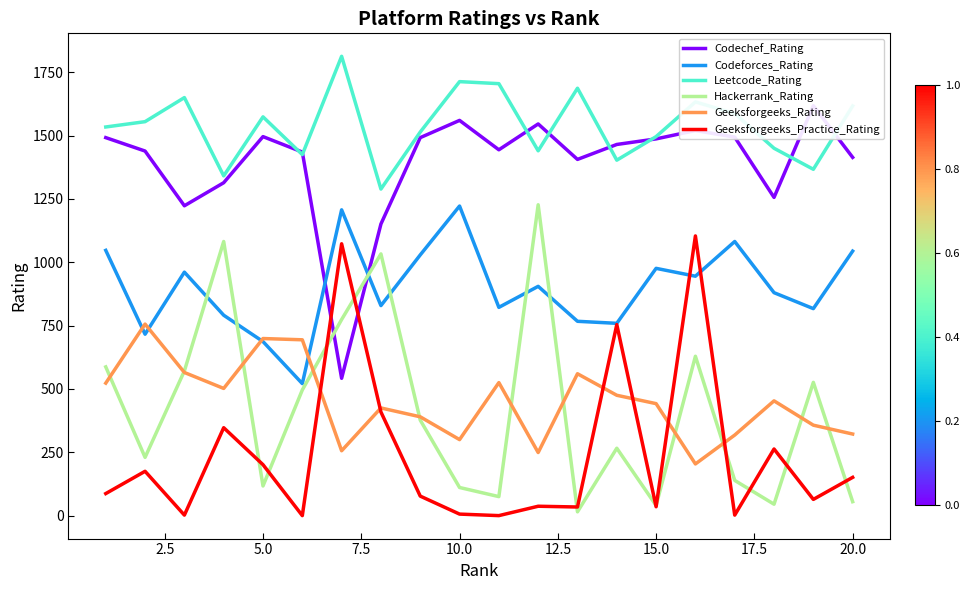

True or false: Leetcode_Rating and Geeksforgeeks_Practice_Rating intersect in this chart.

False